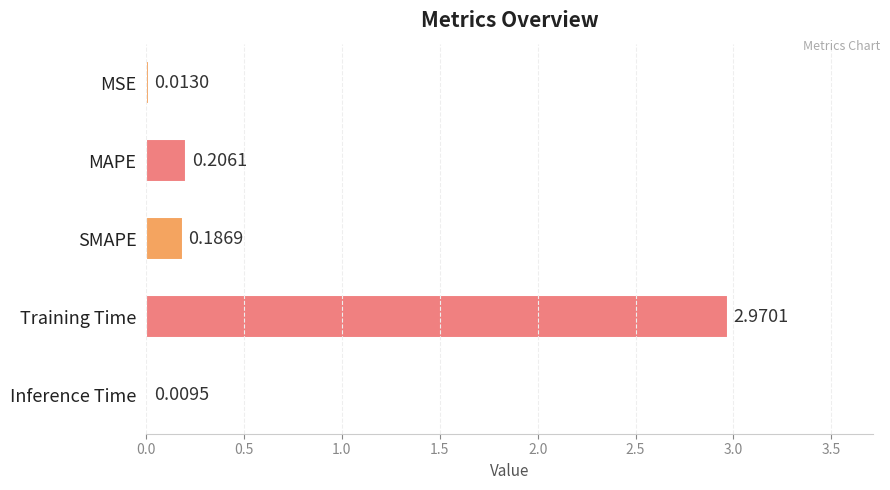

Which category has the highest value across all series?

Training Time